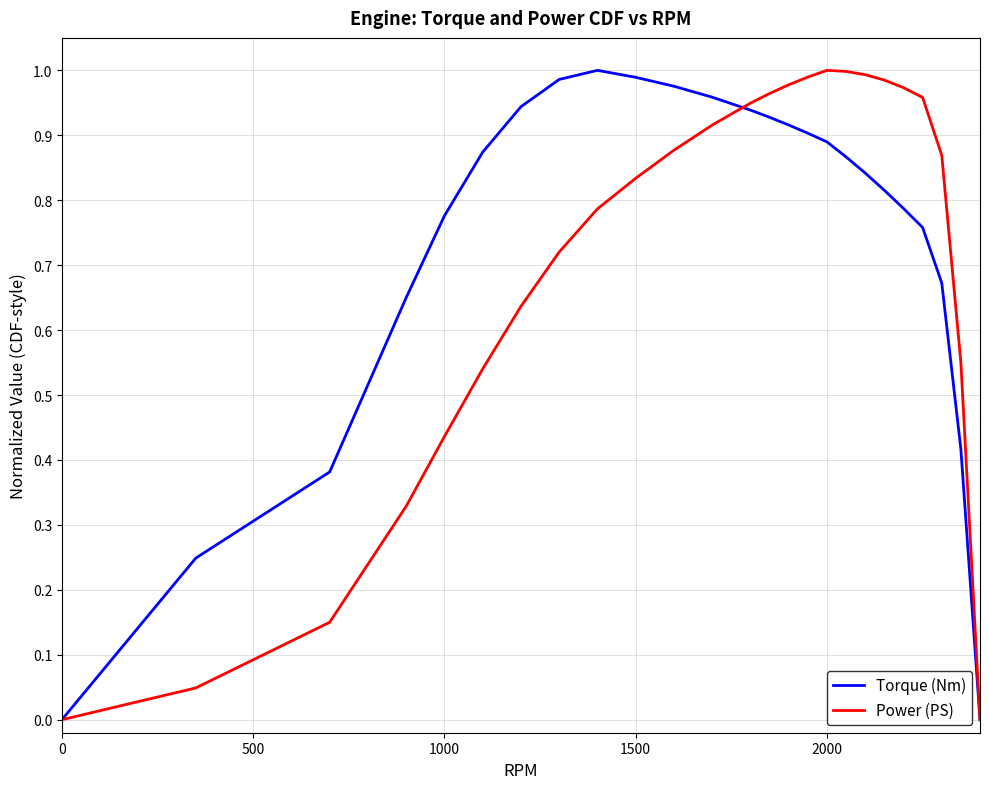

Which series has the largest total across all categories?

Torque (Nm)